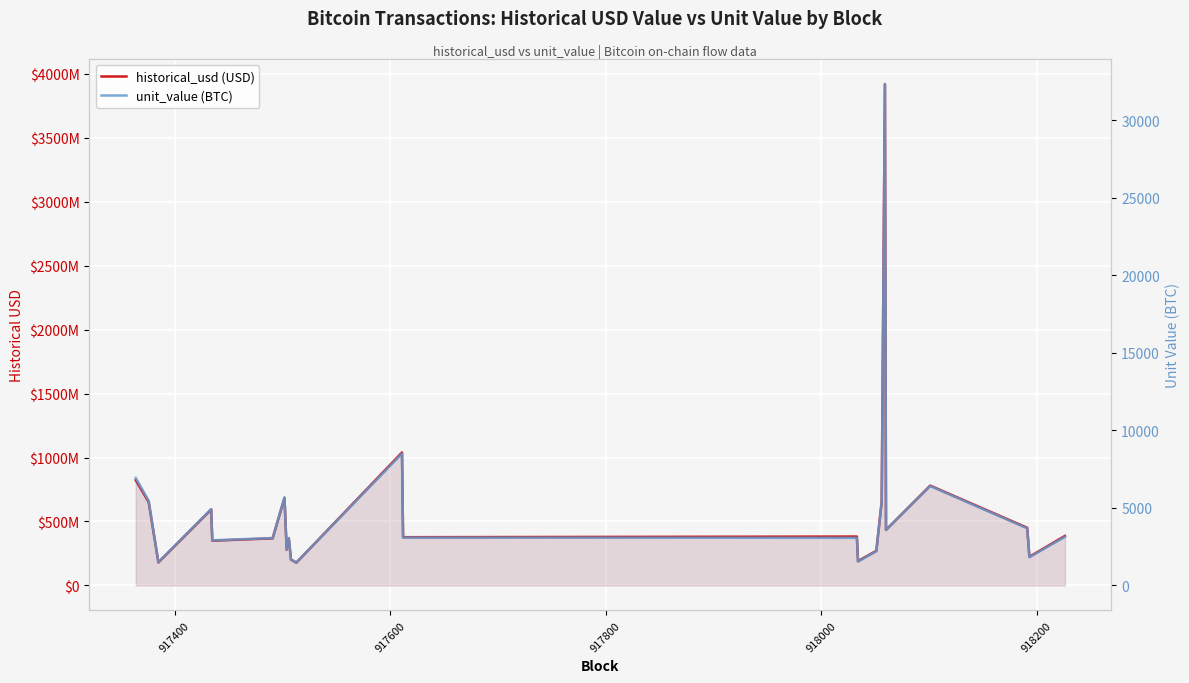

The value of historical_usd (USD) at 14 is 90132179.2. True or false?

False